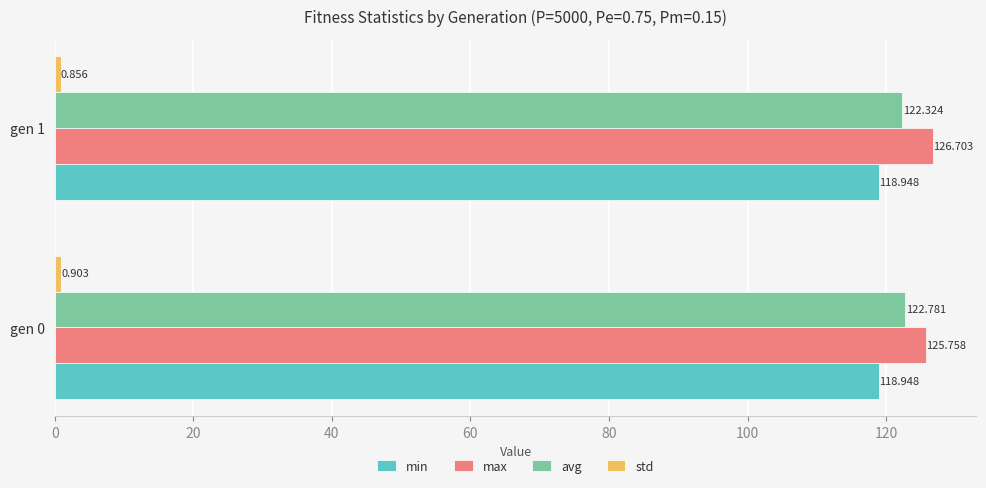

Is the value of avg at gen 1 greater than the value of max at gen 1?

No